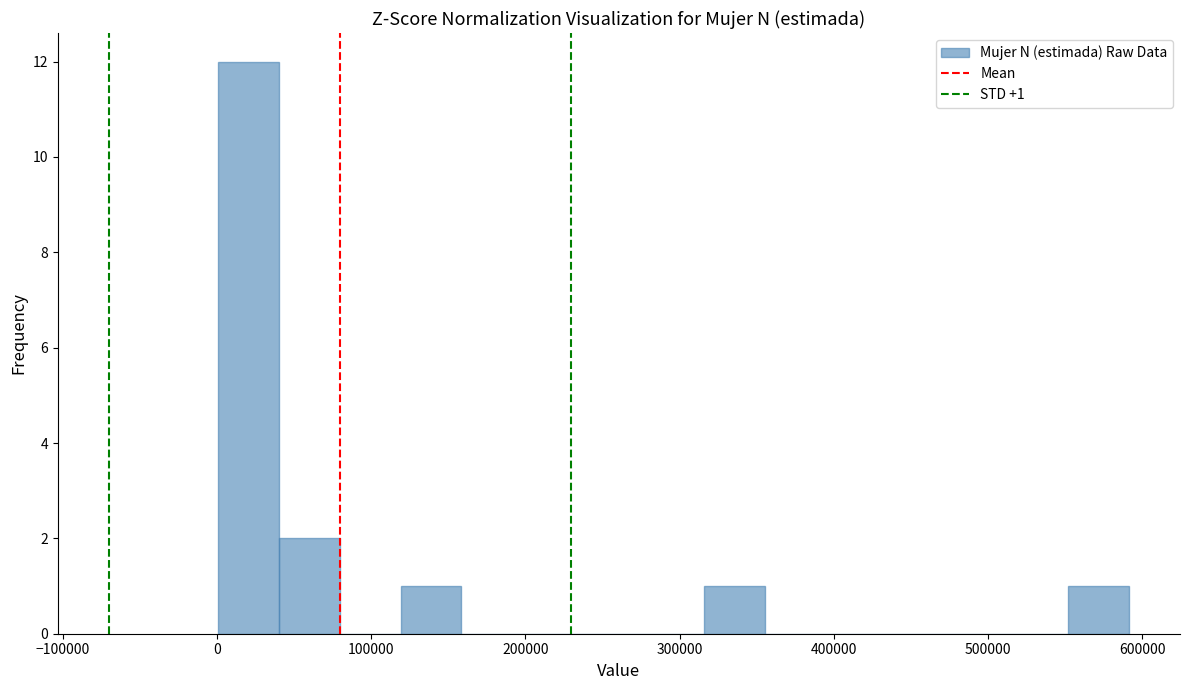

Read against the x-axis, roughly where is the centre of the tallest bar?

20000